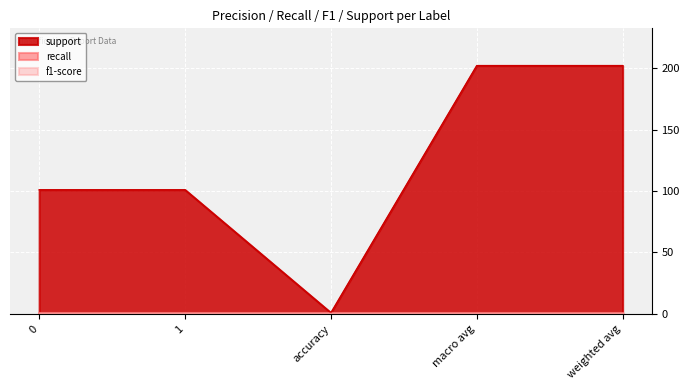

True or false: support and f1-score intersect in this chart.

False